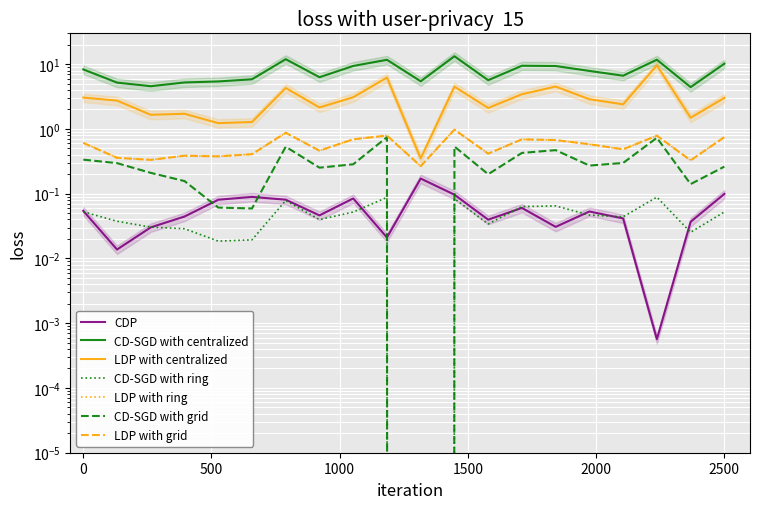

How many categories are shown in the chart?

20